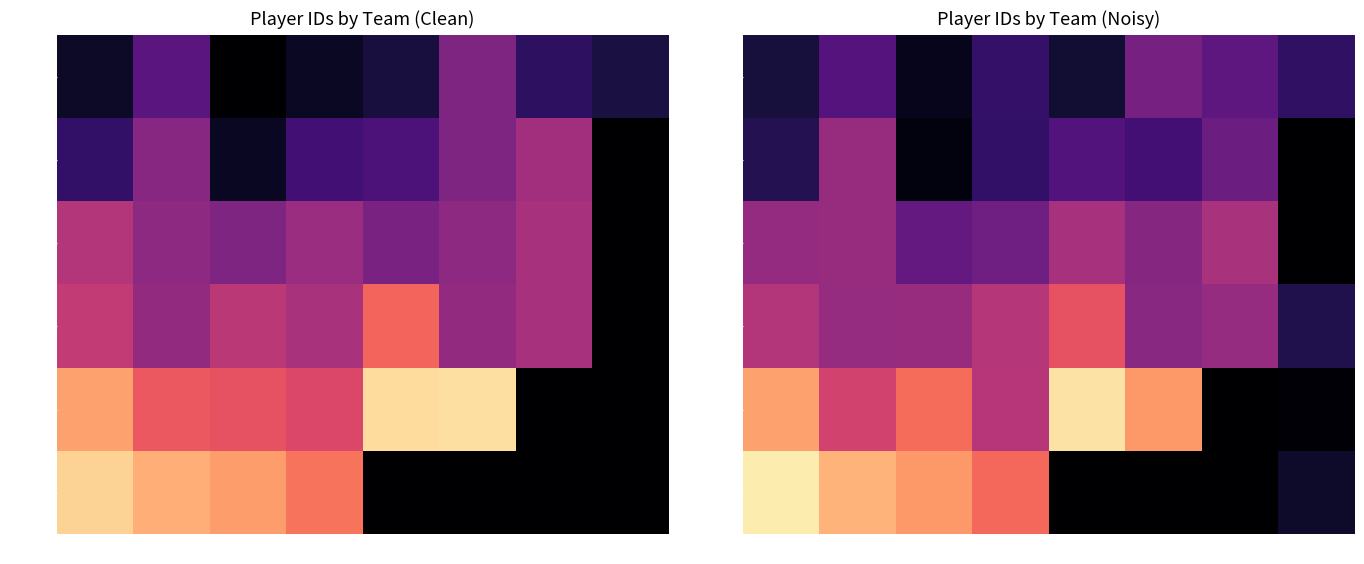

At which category does the chart reach its minimum across all series?

3220